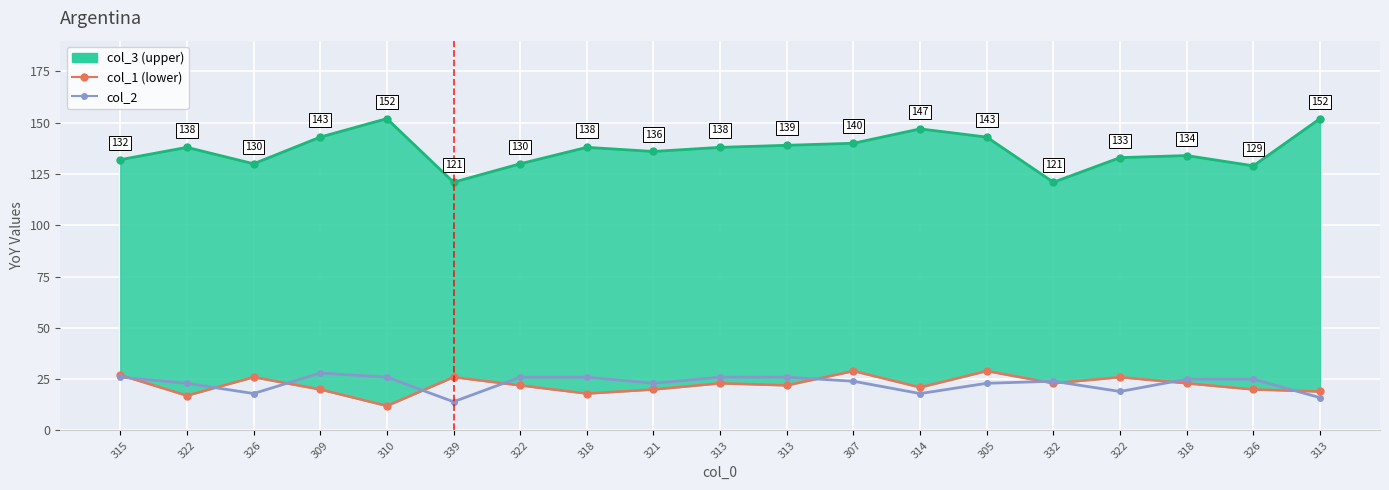

Where do col_1 and col_2 first cross each other?

315 and 322